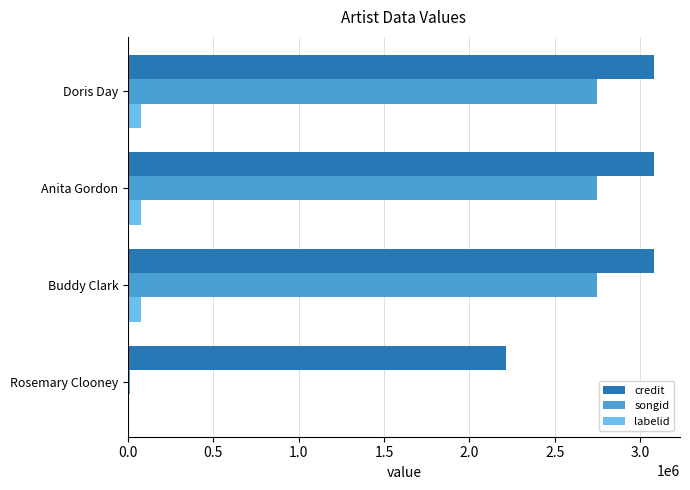

What is the highest value of the labelid series?

77102